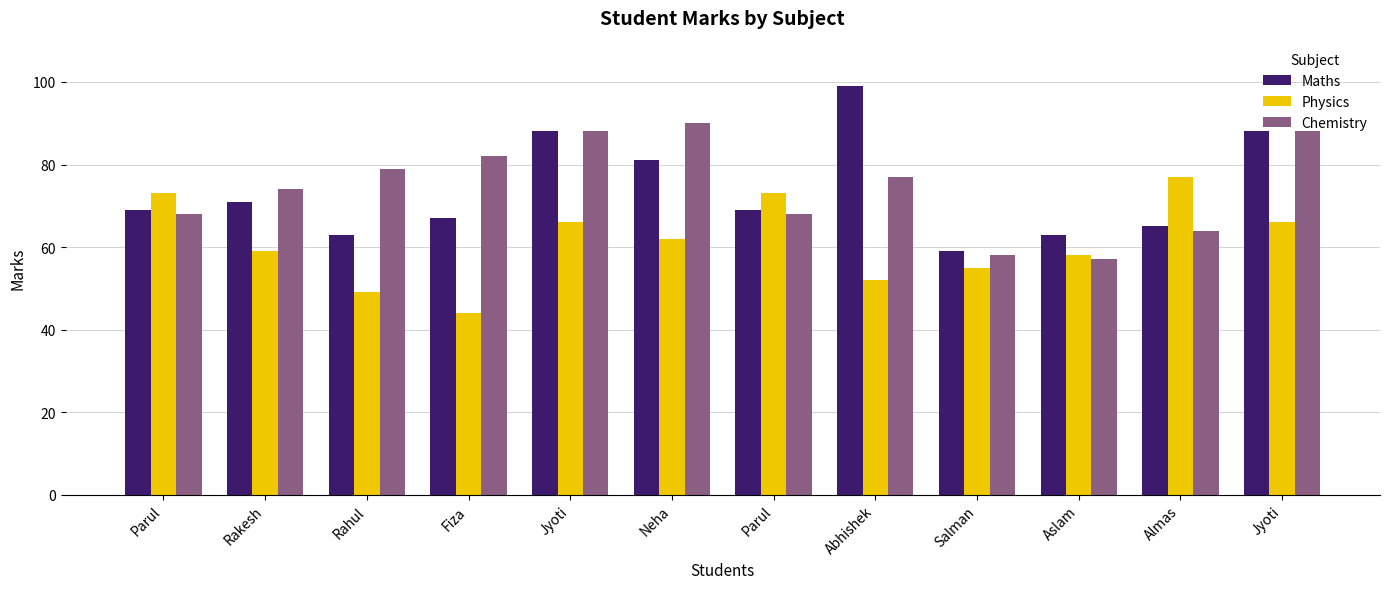

Which category has the highest value in the Chemistry series?

Neha